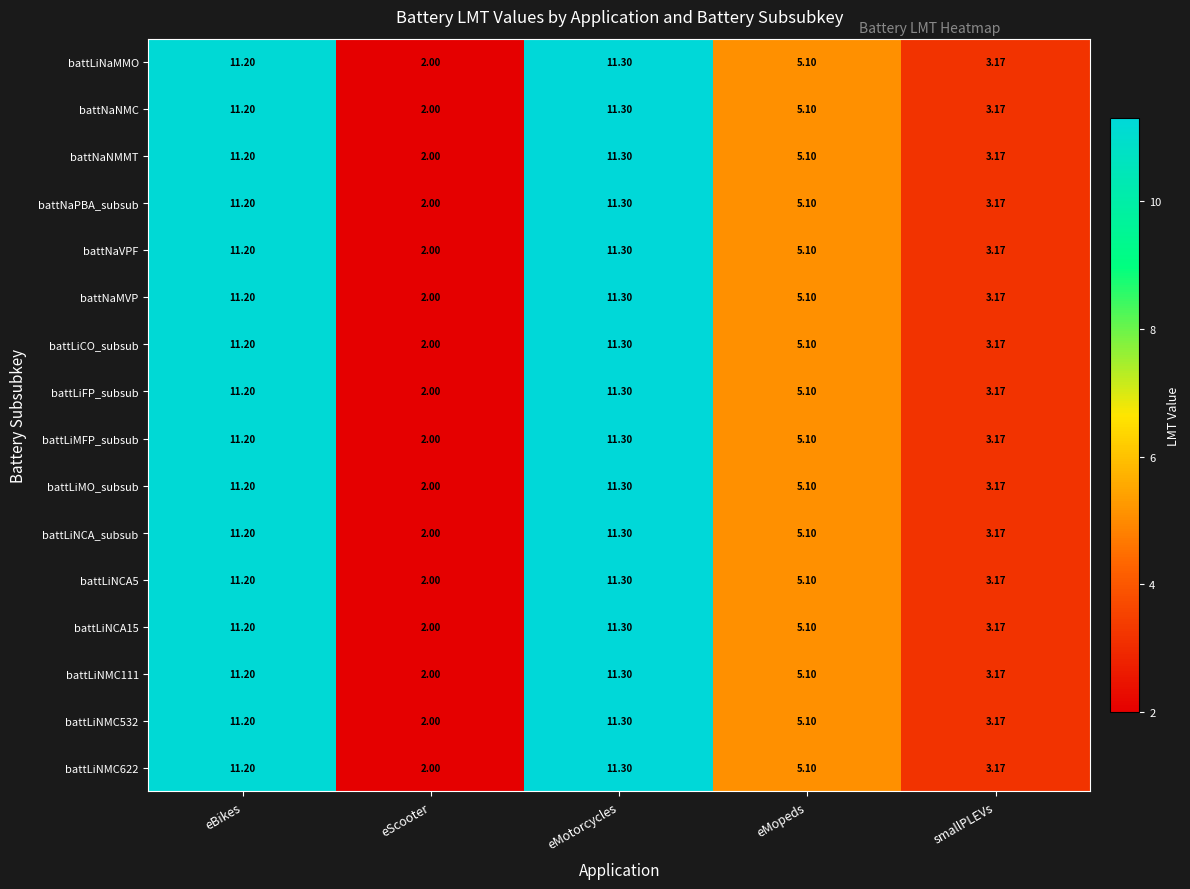

Count the number of data series in this chart.

16